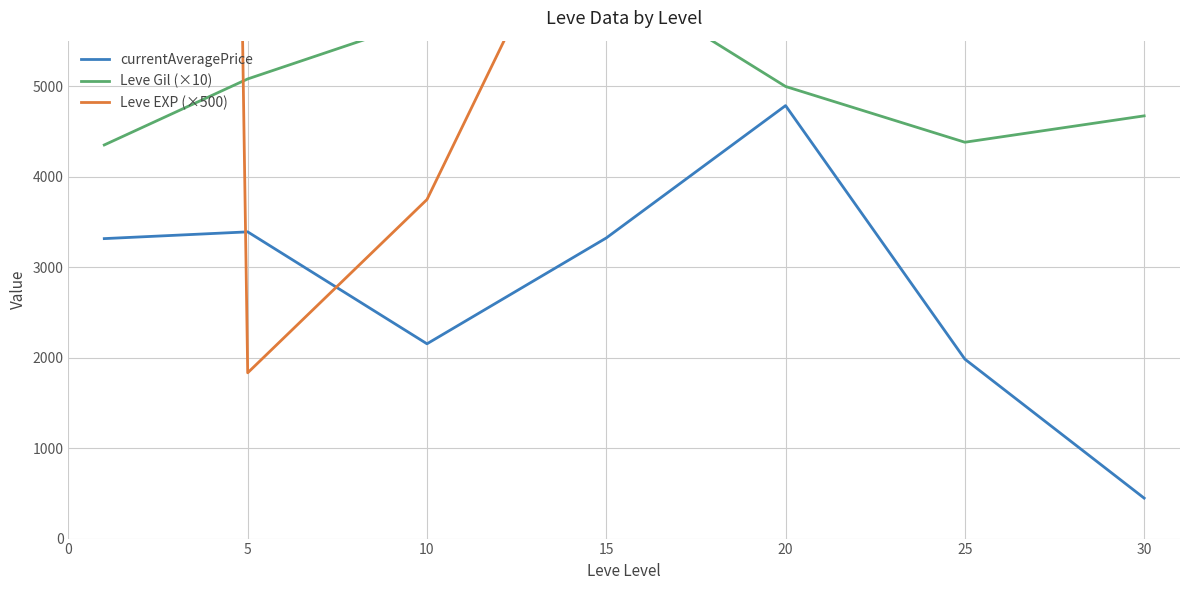

Which has a higher value, 30 or 25?

25